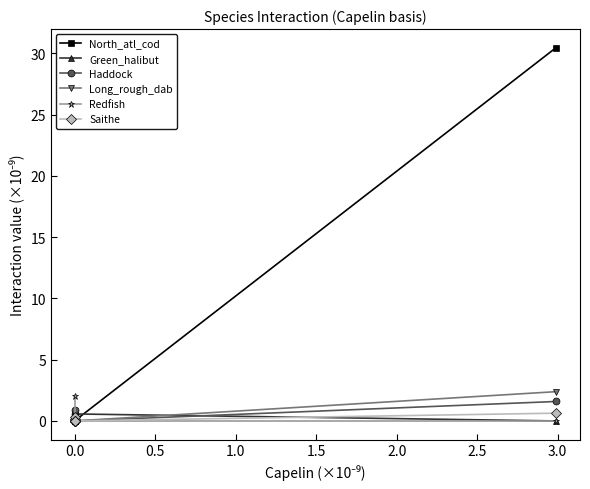

Which has a higher value, 2.0 or 3.5?

2.0